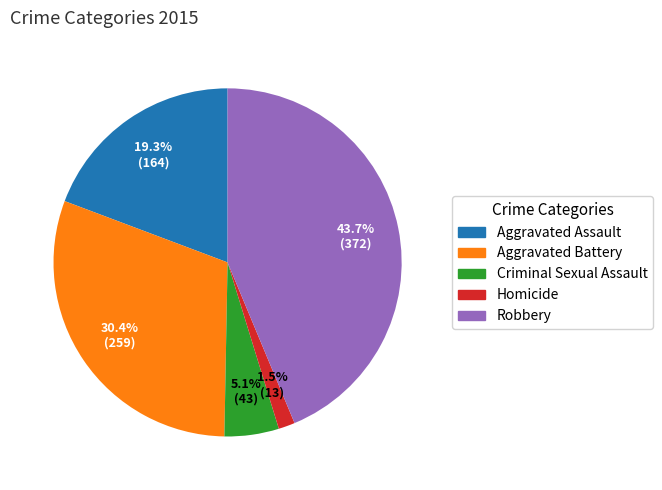

Combined, do Homicide and Aggravated Battery account for over 50%?

No